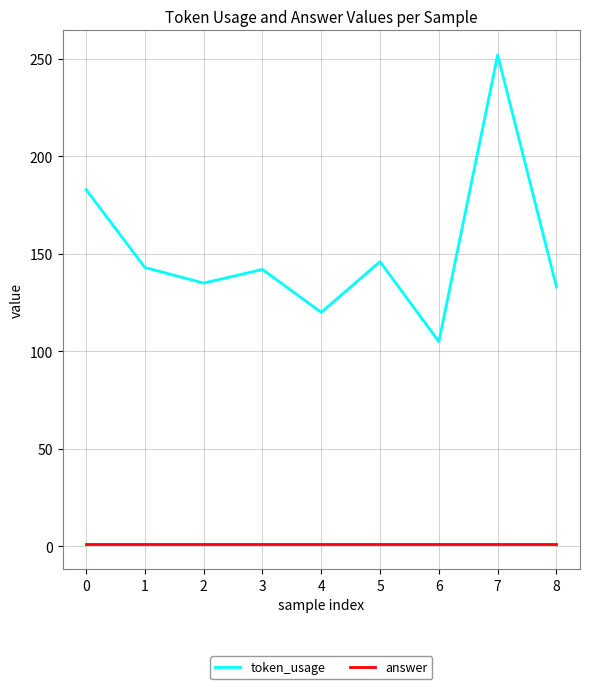

Which series has the largest total across all categories?

token_usage